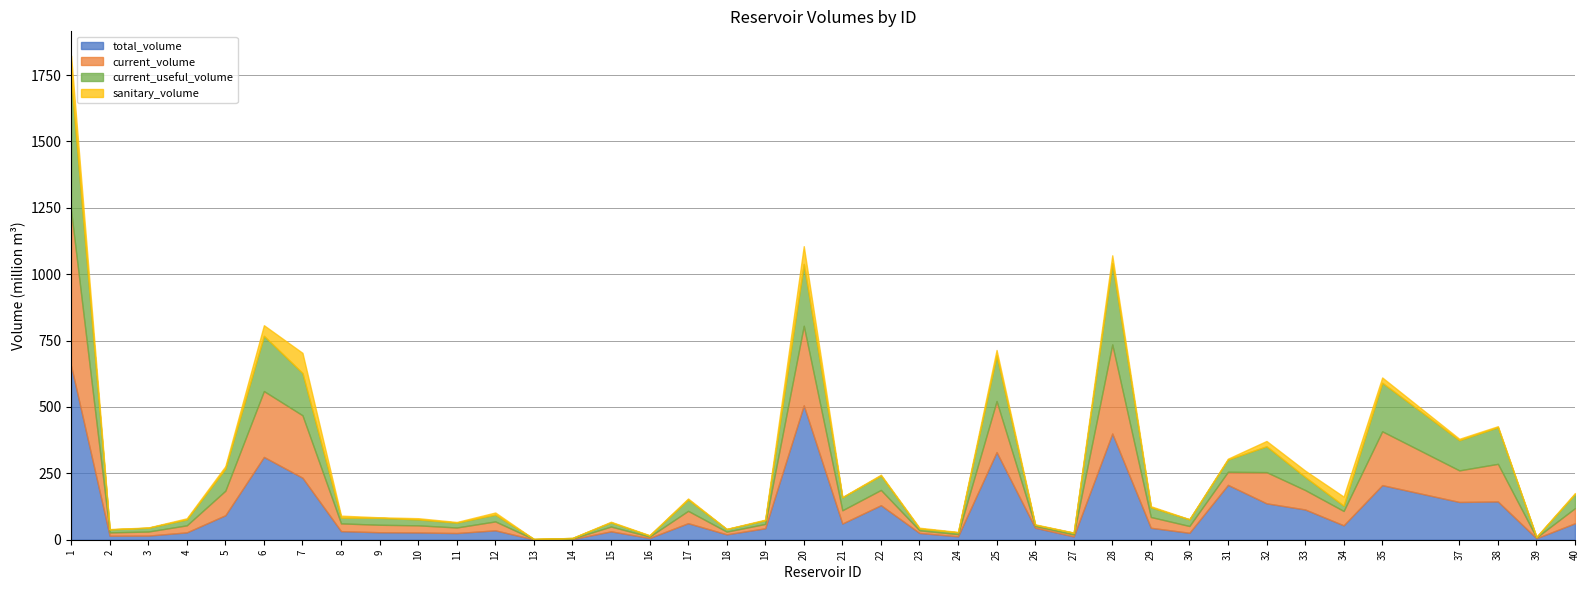

True or false: current_useful_volume has more than 2 interior local peaks.

True